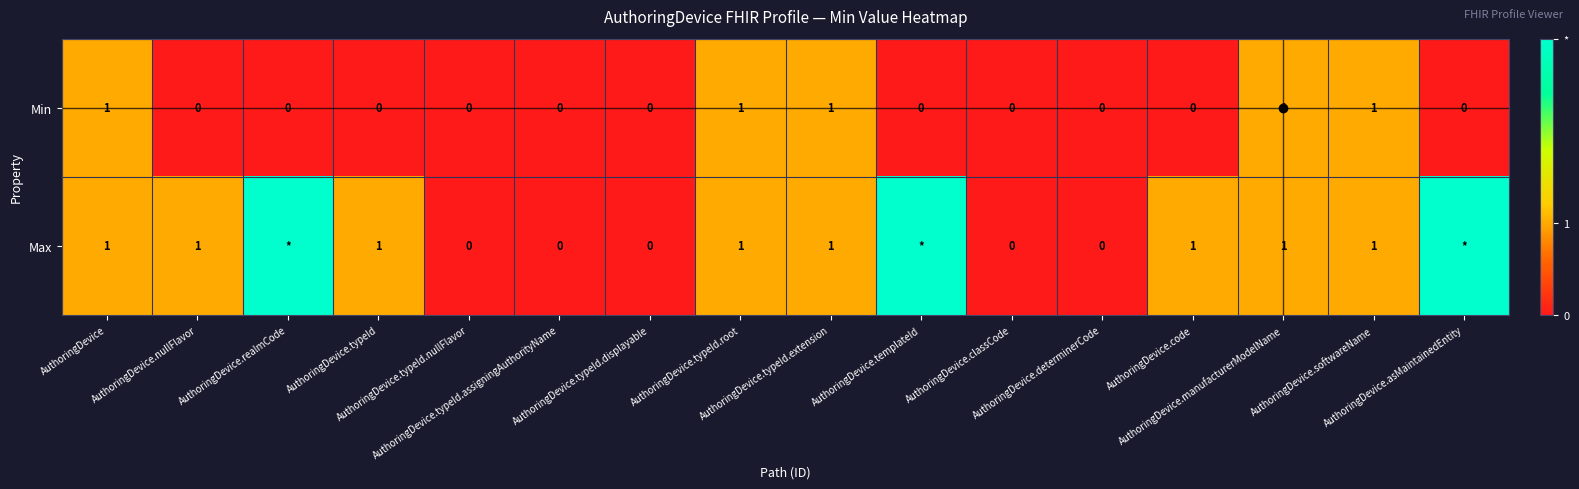

At how many categories does at least one series exceed 2?

3